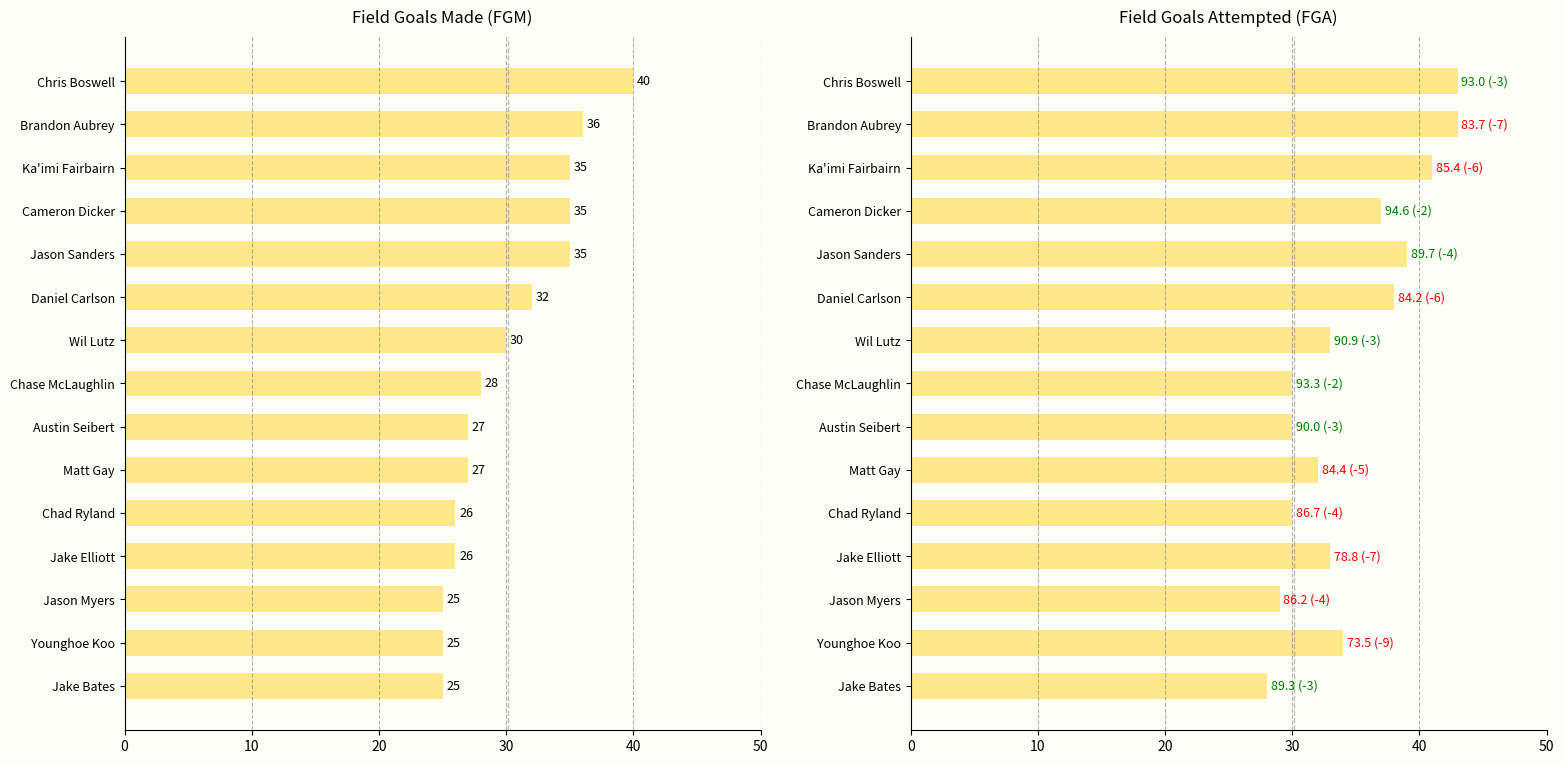

True or false: FGA has a value of 8 at Younghoe Koo.

False